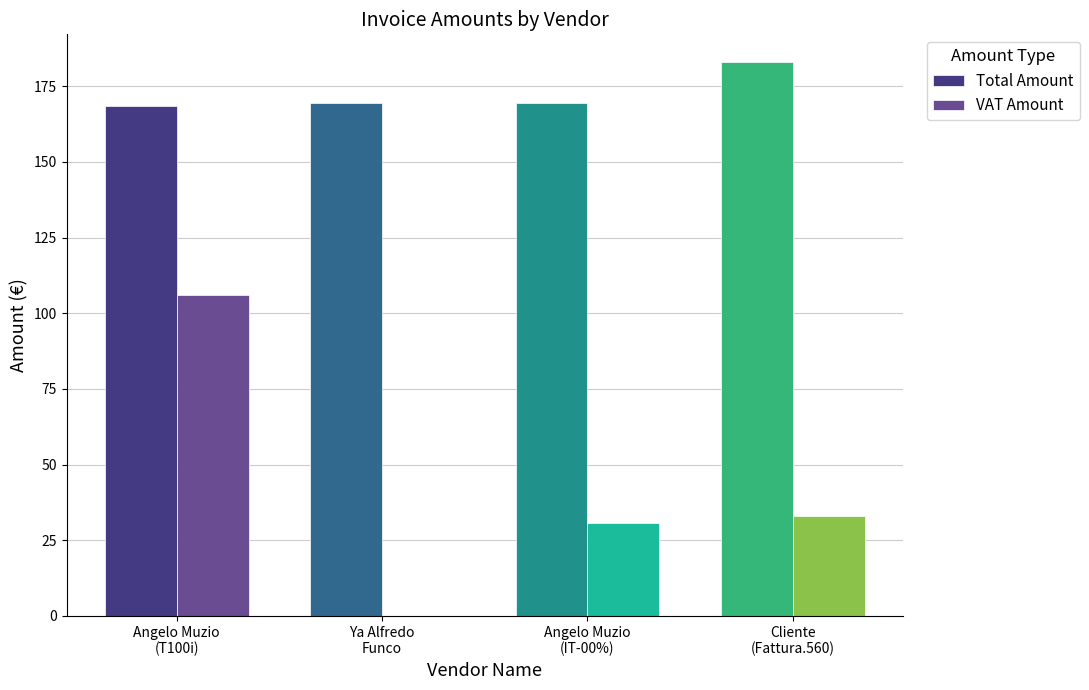

Reading left to right, list all the values displayed in this chart.

Total Amount: Angelo Muzio
(T100i)=168.6	Ya Alfredo
Funco=169.6	Angelo Muzio
(IT-00%)=169.6	Cliente
(Fattura.560)=183.0
VAT Amount: Angelo Muzio
(T100i)=106.0	Ya Alfredo
Funco=0.0	Angelo Muzio
(IT-00%)=30.6	Cliente
(Fattura.560)=33.0